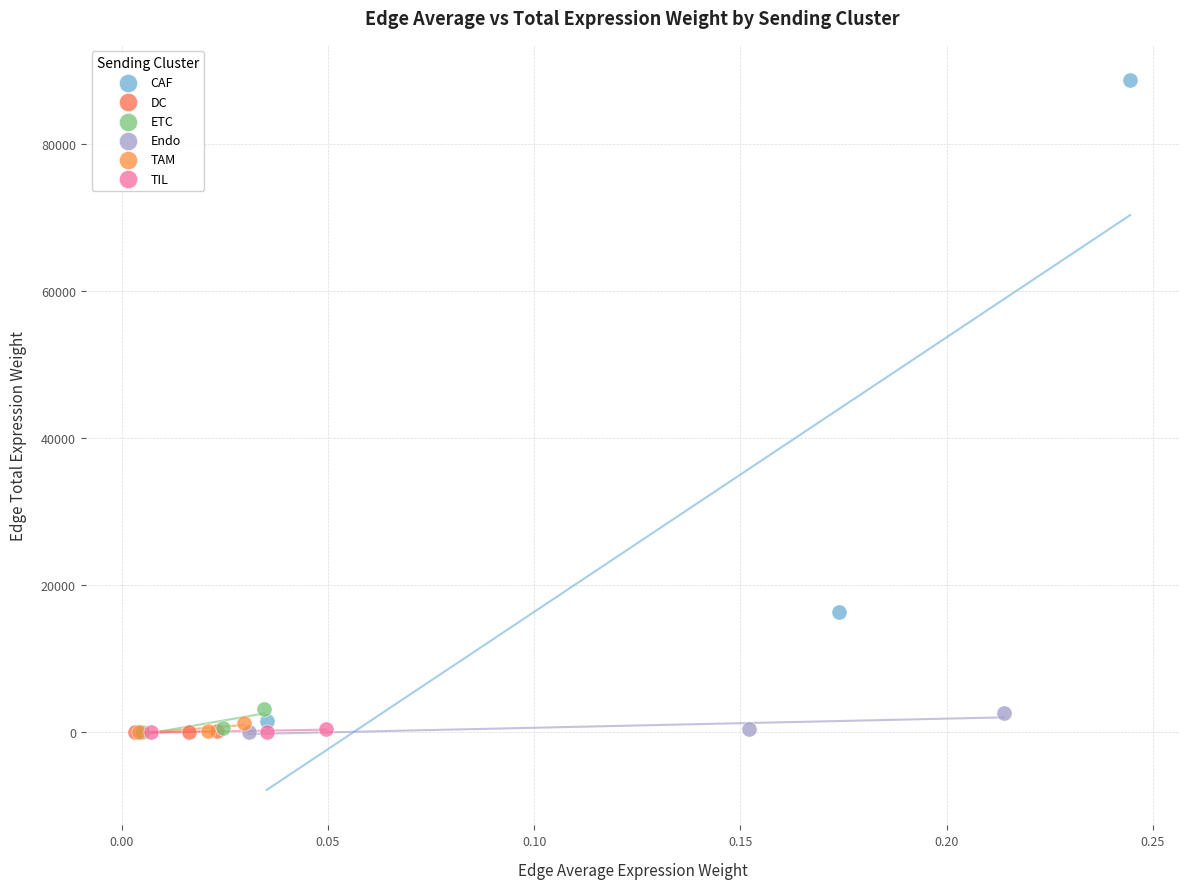

Which series has the widest spread of Y values?

CAF